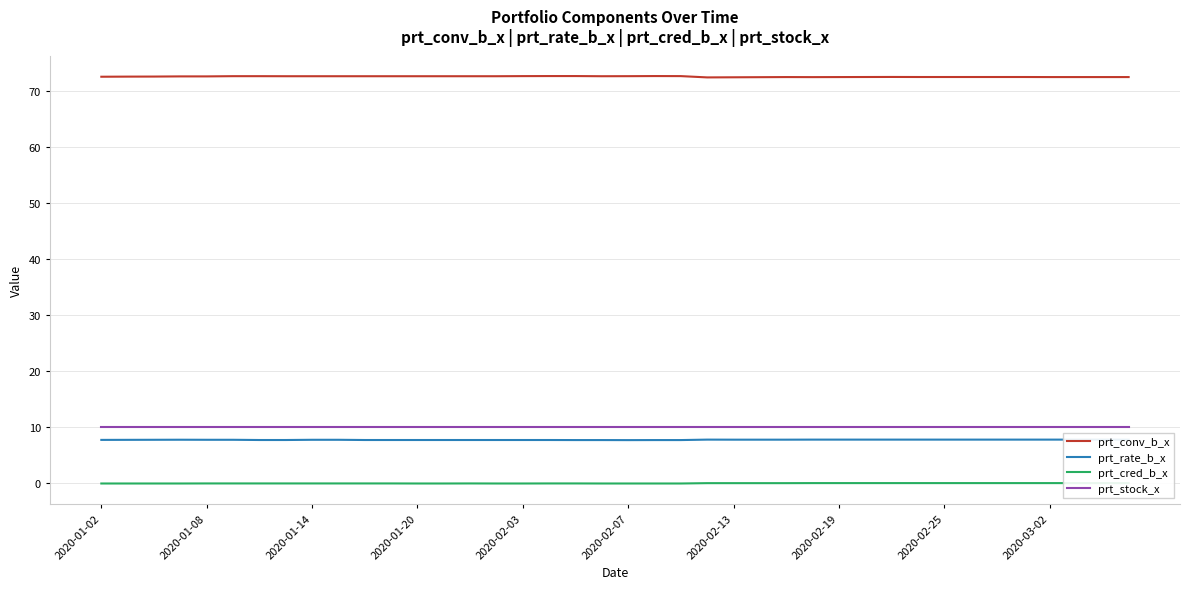

The value of prt_conv_b_x at 2020-02-19 is 72.4. True or false?

True